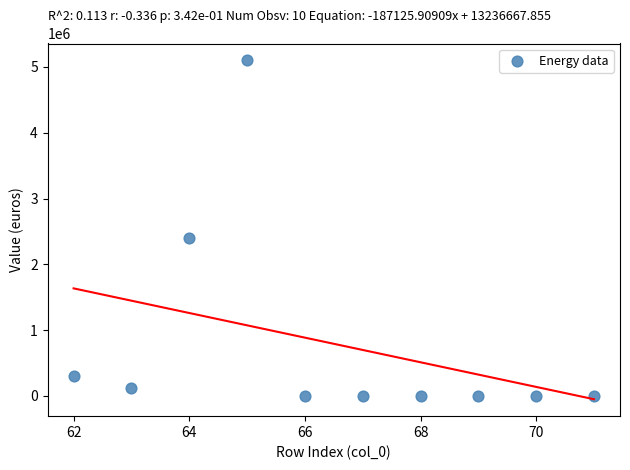

What is the average X value?

66